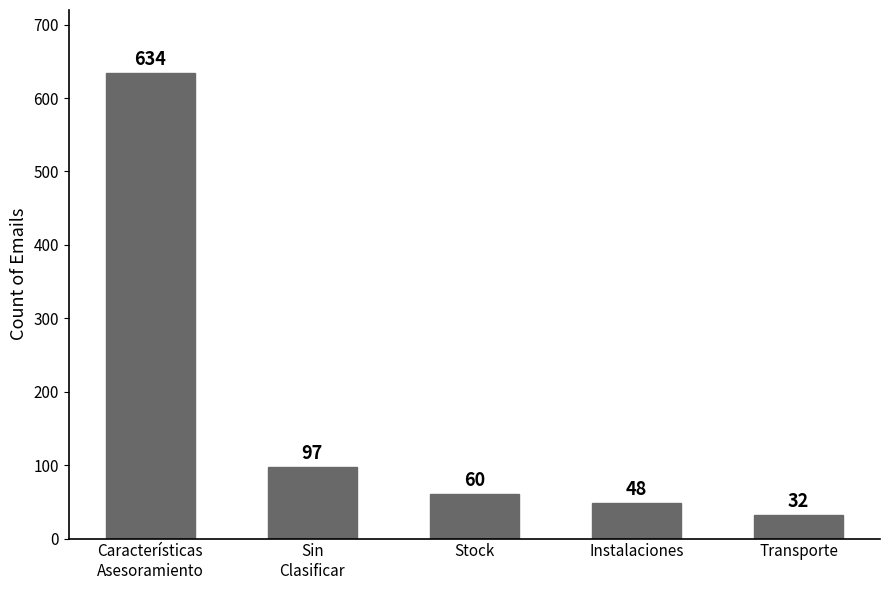

Reading right to left, list all the values displayed in this chart.

Transporte=32	Instalaciones=48	Stock=60	Sin
Clasificar=97	Características
Asesoramiento=634